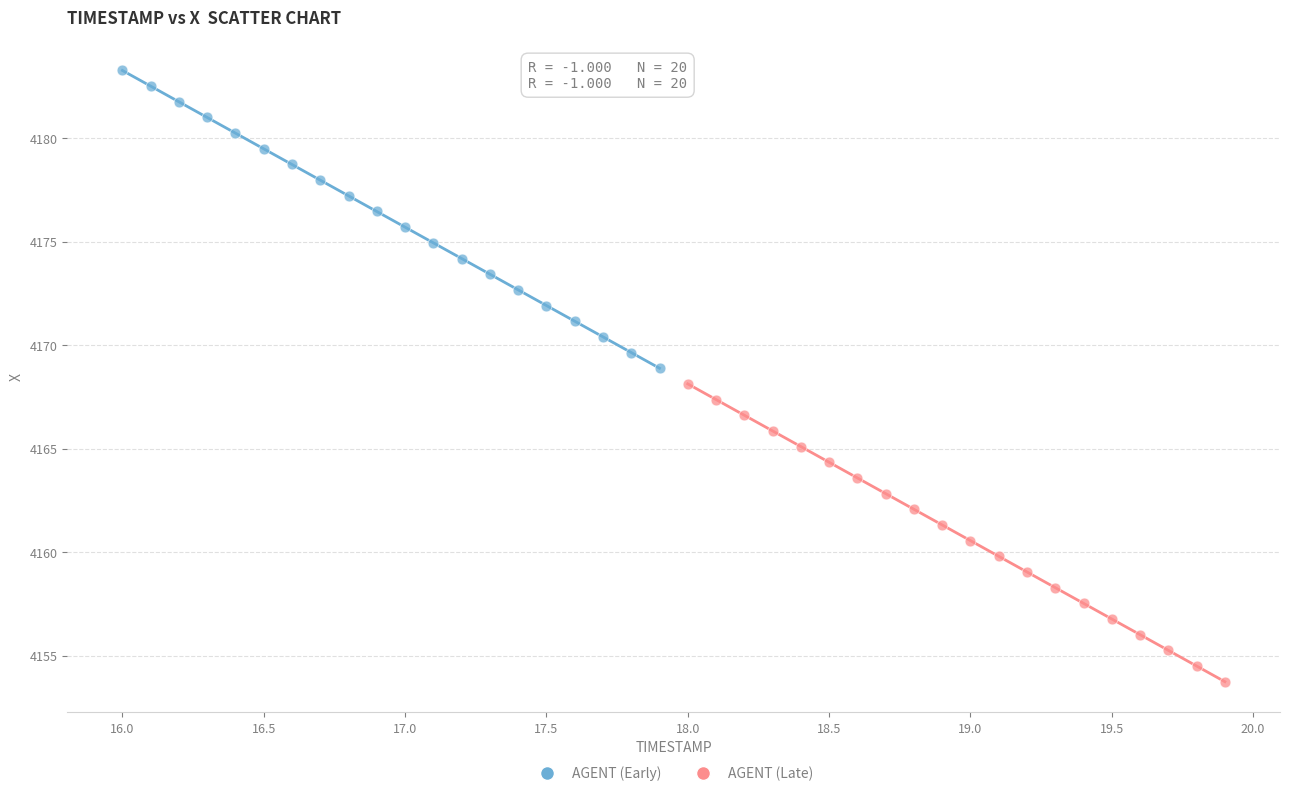

Which series contains the lowest Y value?

AGENT (Late)